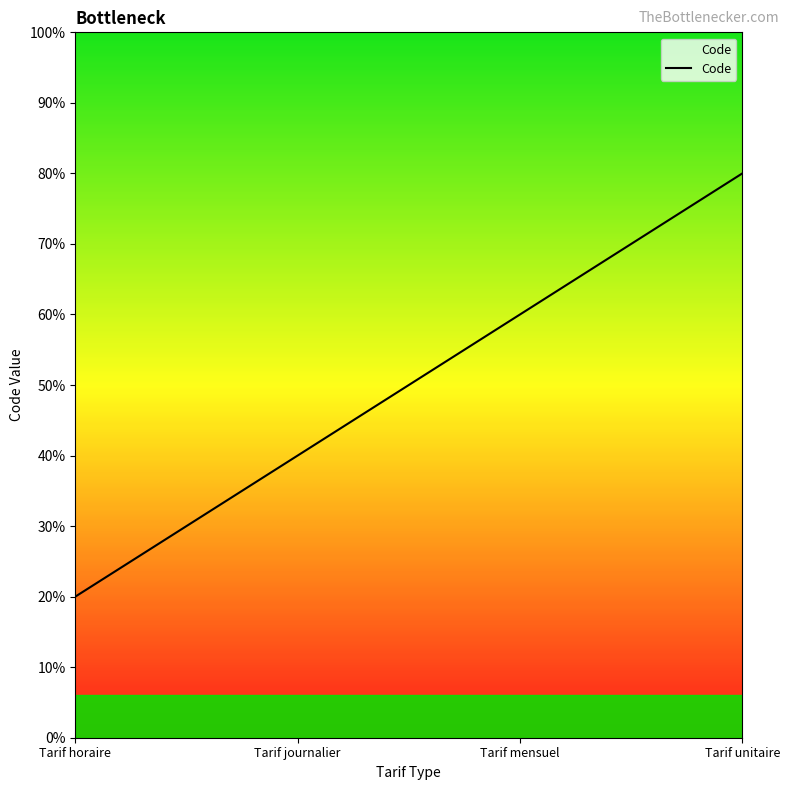

Is this an area chart (filled region under the line)?

Yes